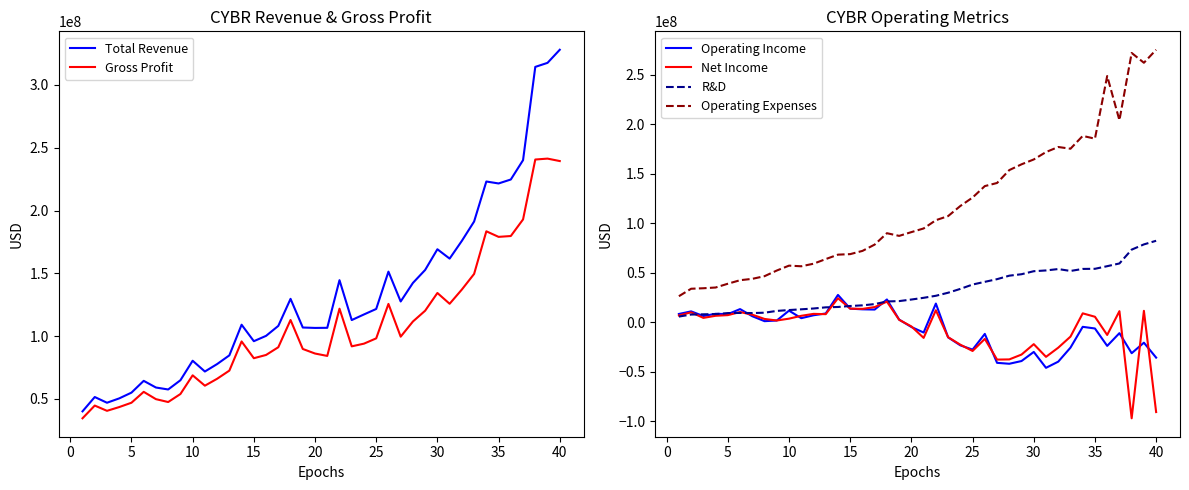

In Operating Income, how many points are higher than both neighbors (excluding endpoints)?

12